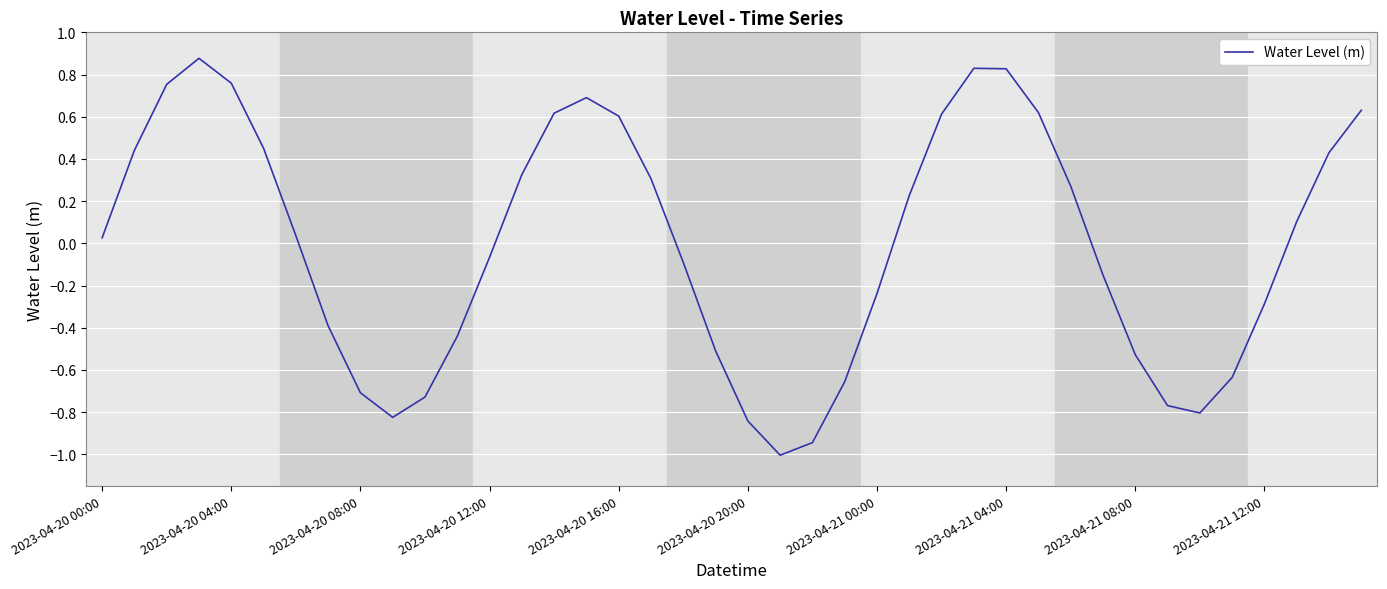

What is the minimum value shown in the chart?

-1.0